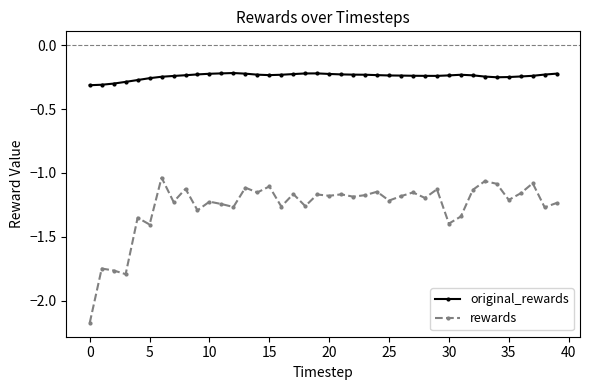

True or false: rewards has more than 0 interior local peaks.

True